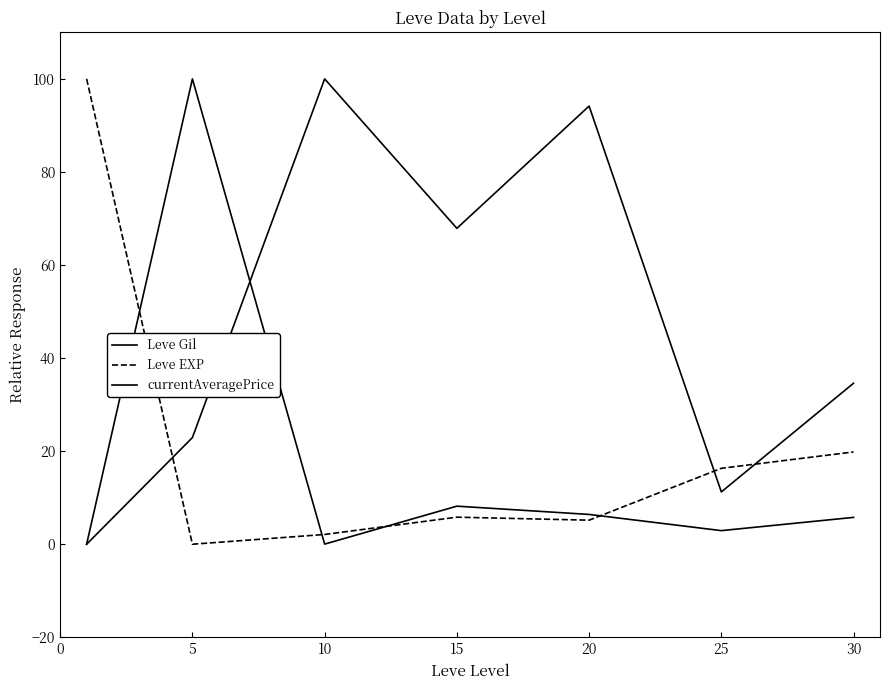

How many lines are shown in the chart?

3